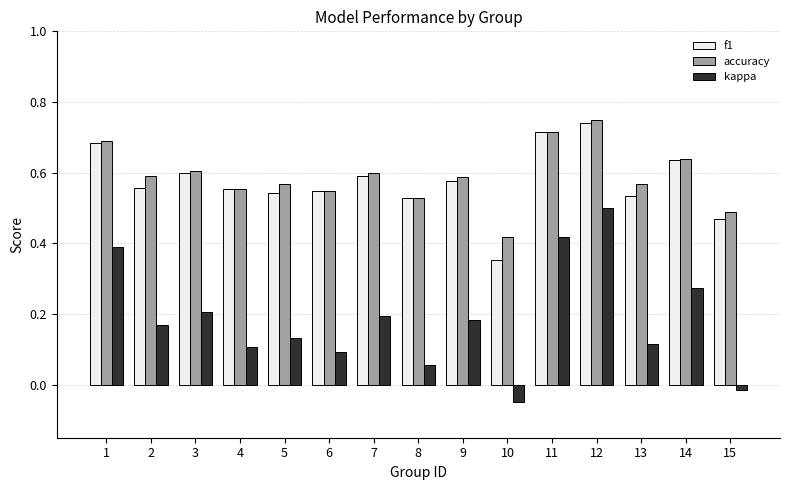

Where is accuracy nearest to the value 0?

10